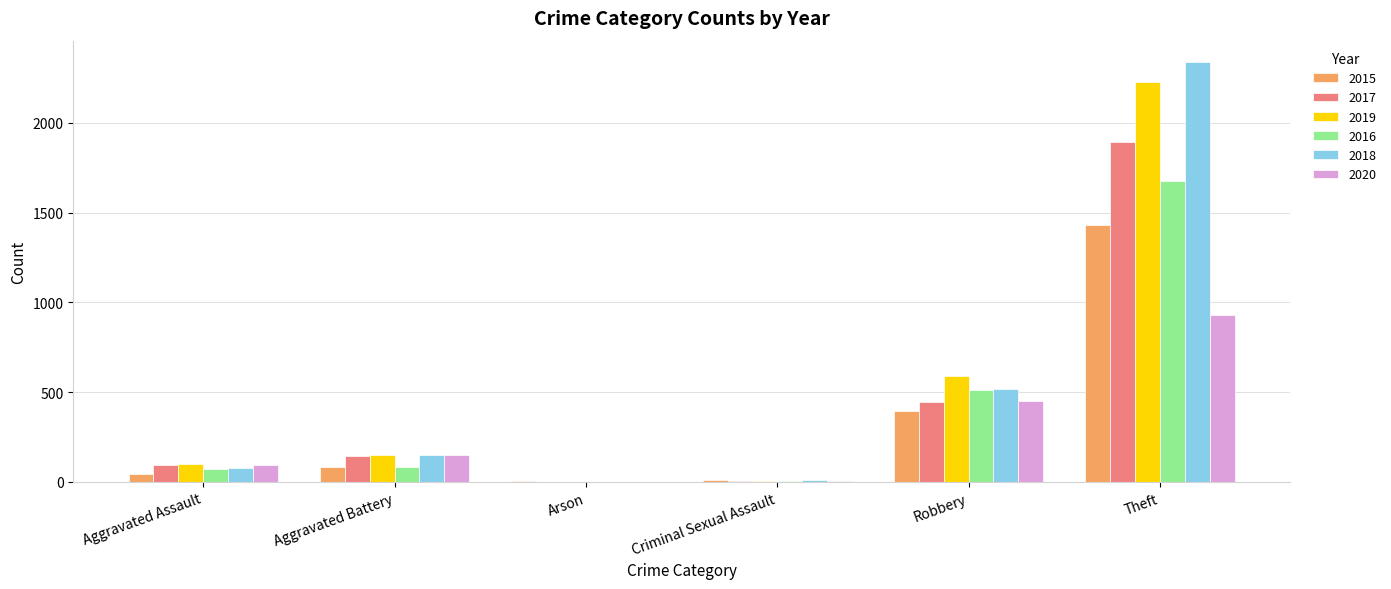

Where is 2019 nearest to the value 1115?

Robbery